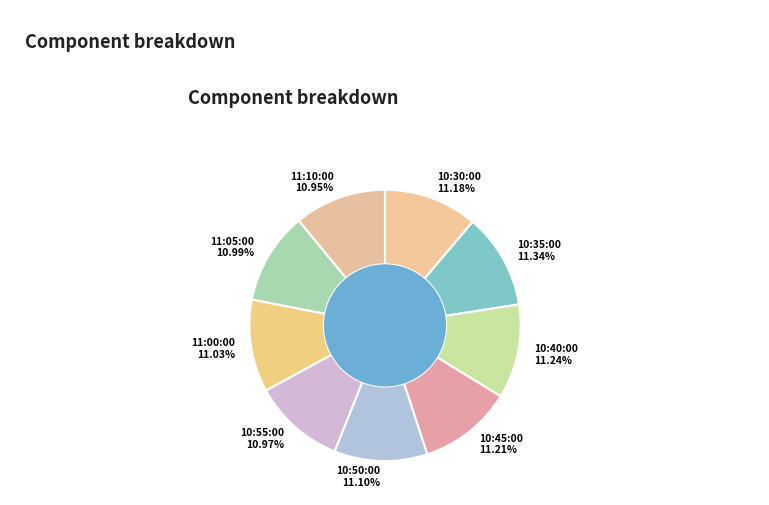

Count the number of slices in the pie.

9